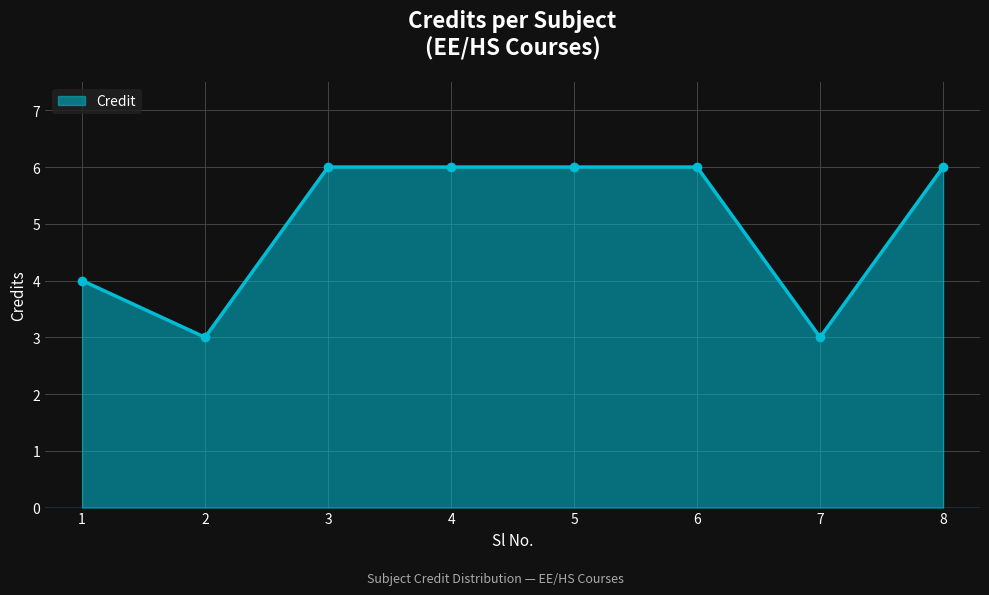

What is the value of the 5th point from the left?

6